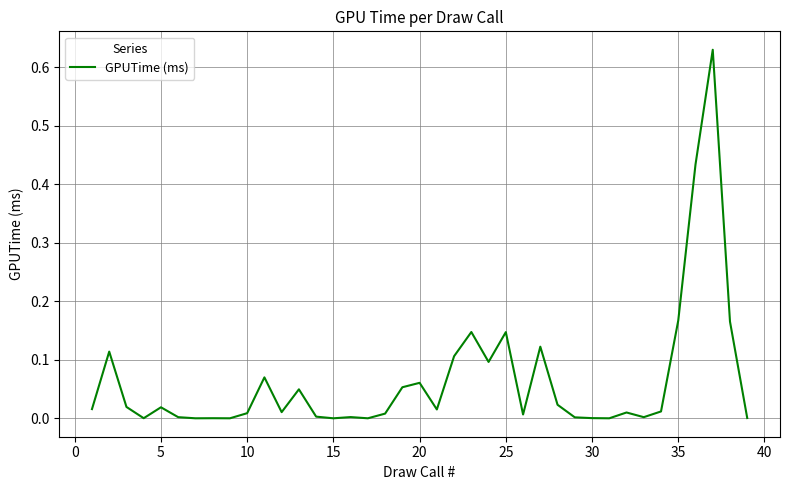

Does the chart display data point markers on the line(s)?

No